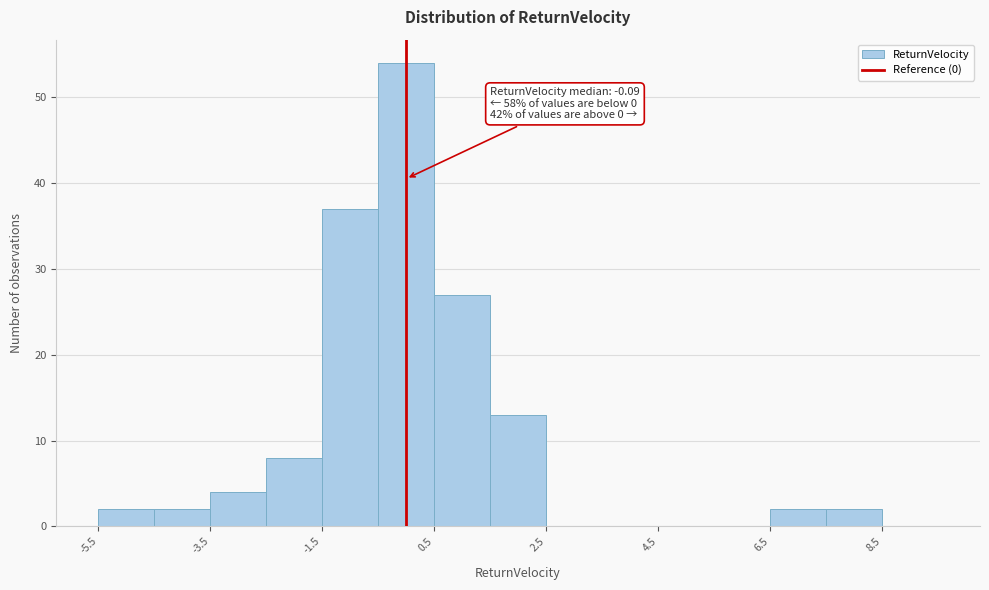

Which range on the x-axis has the tallest bar?

-0.5 to 0.5